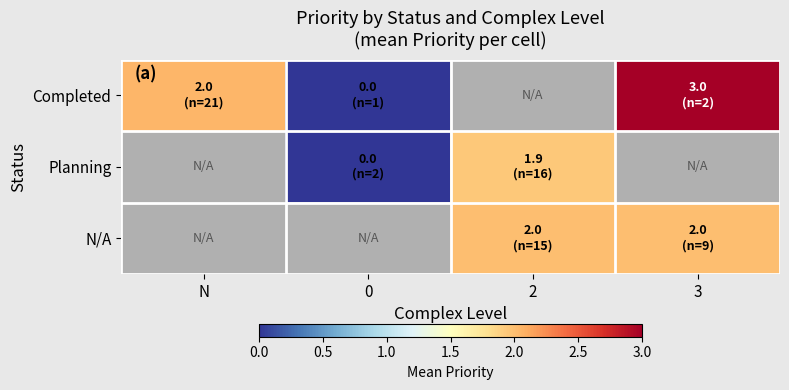

At how many categories does at least one series exceed 1?

3